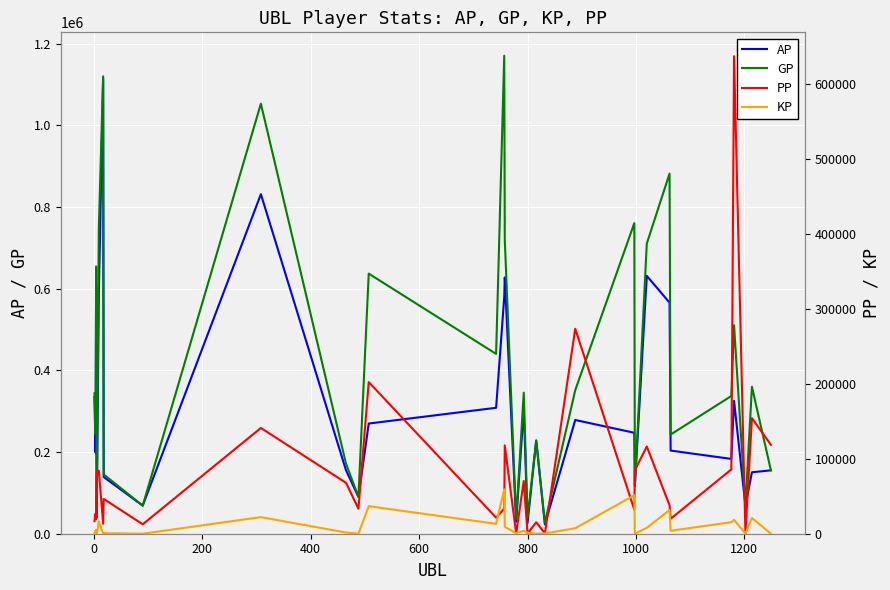

Which series has the largest total across all categories?

GP